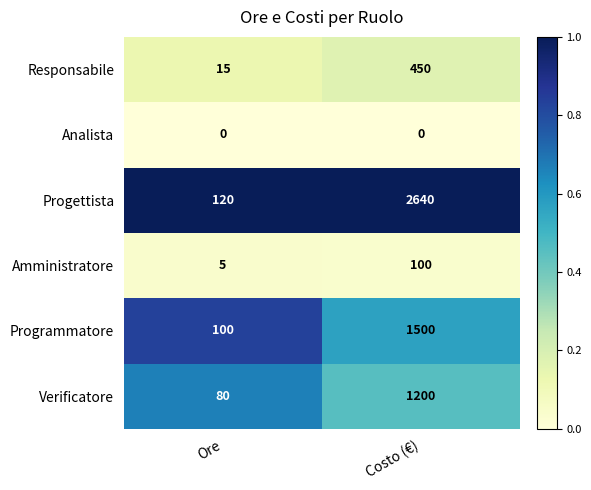

What is the sum of all Responsabile values?

465